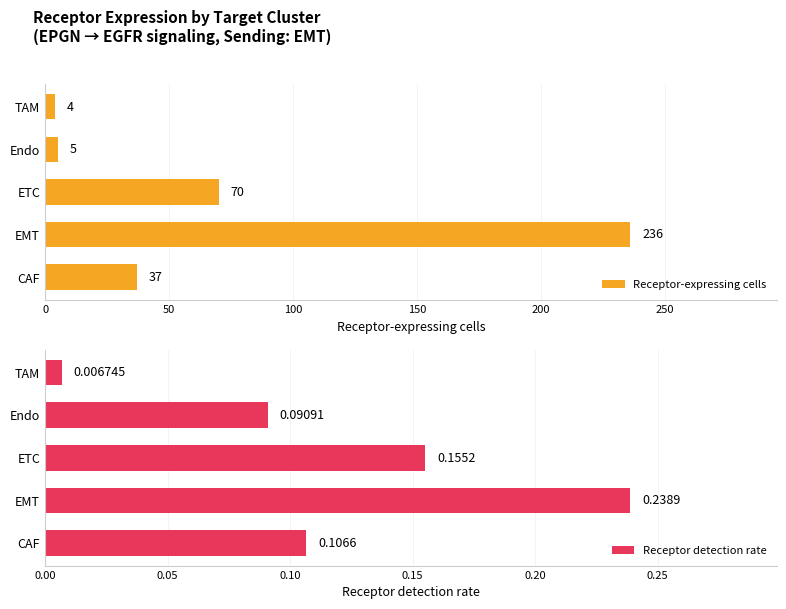

What is the average value of the Receptor-expressing cells series?

70